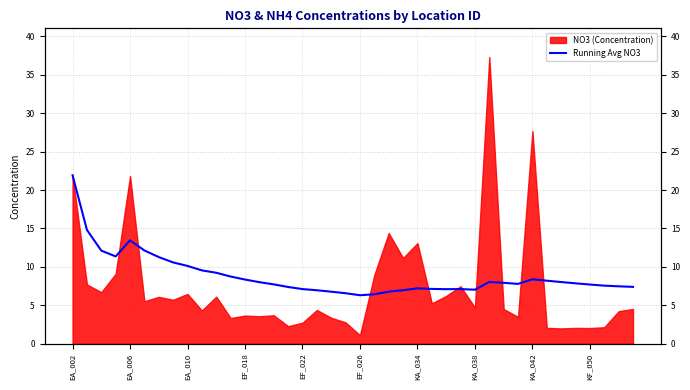

What is the change in value from 19 to 24?

+0.6